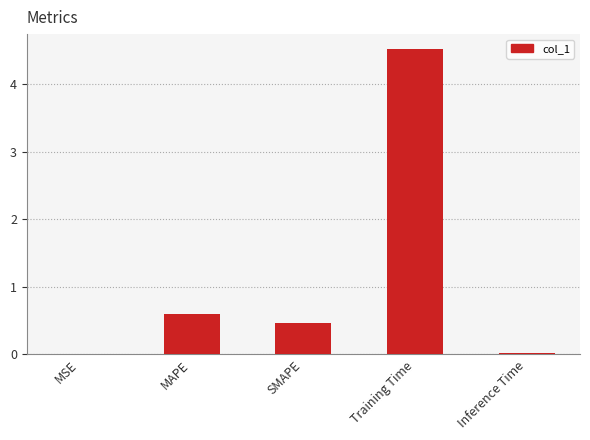

The value at Inference Time is 0.0. True or false?

True